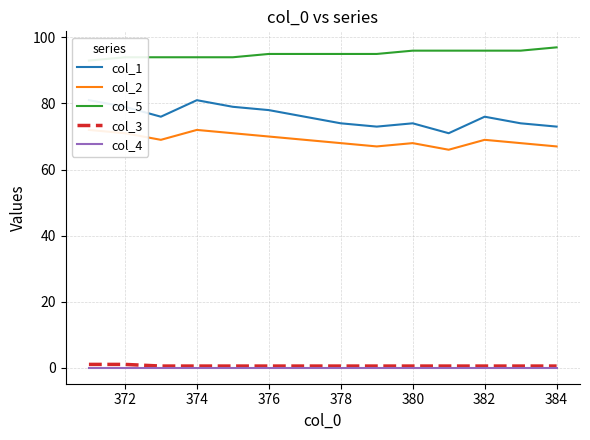

True or false: col_3 has a value of 0.5 at 382.

True